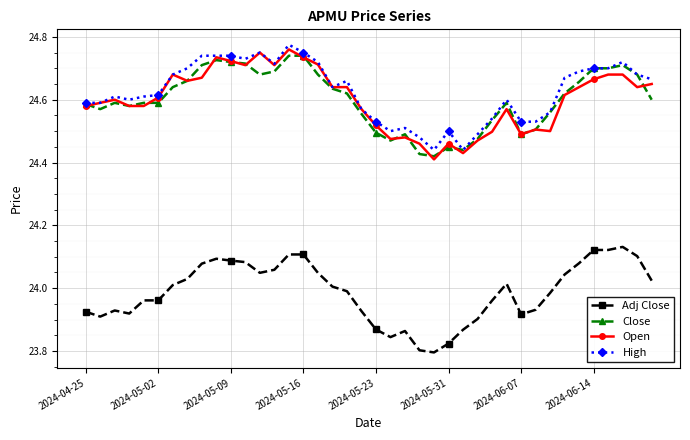

True or false: High has more than 0 interior local peaks.

True